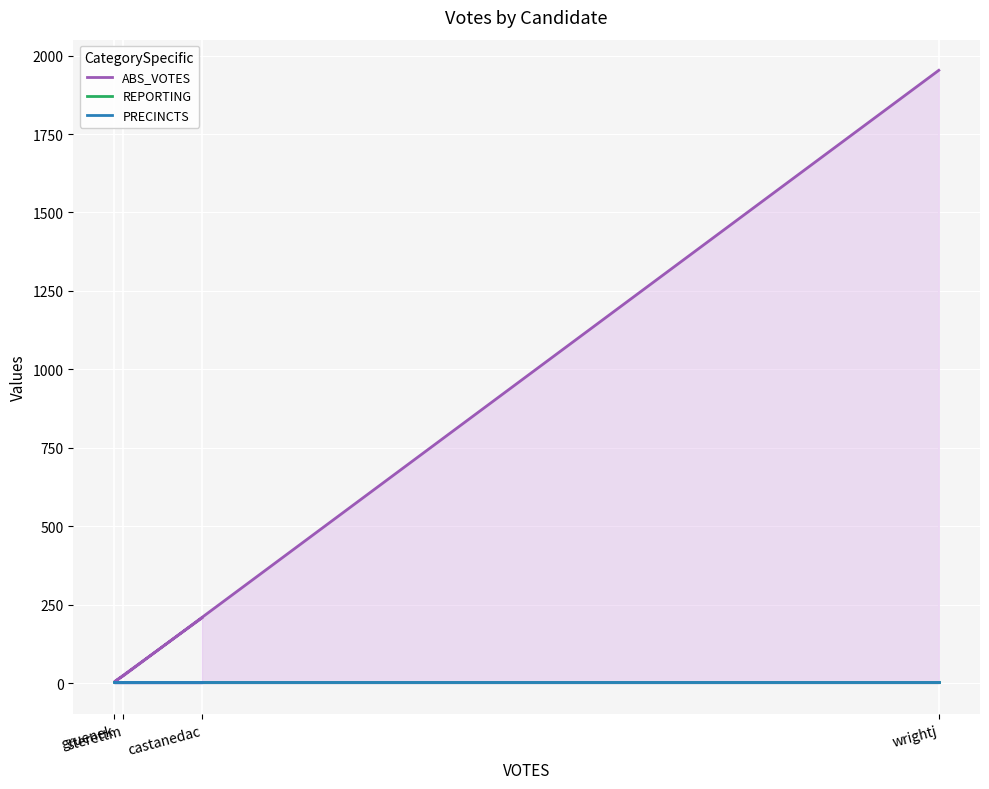

Does the chart display data point markers on the line(s)?

No